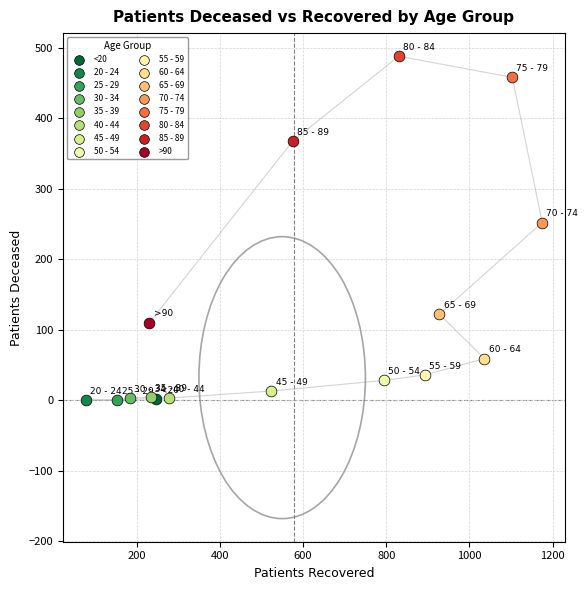

What are all the series names shown in the legend?

<20, 20 - 24, 25 - 29, 30 - 34, 35 - 39, 40 - 44, 45 - 49, 50 - 54, 55 - 59, 60 - 64, 65 - 69, 70 - 74, 75 - 79, 80 - 84, 85 - 89, >90